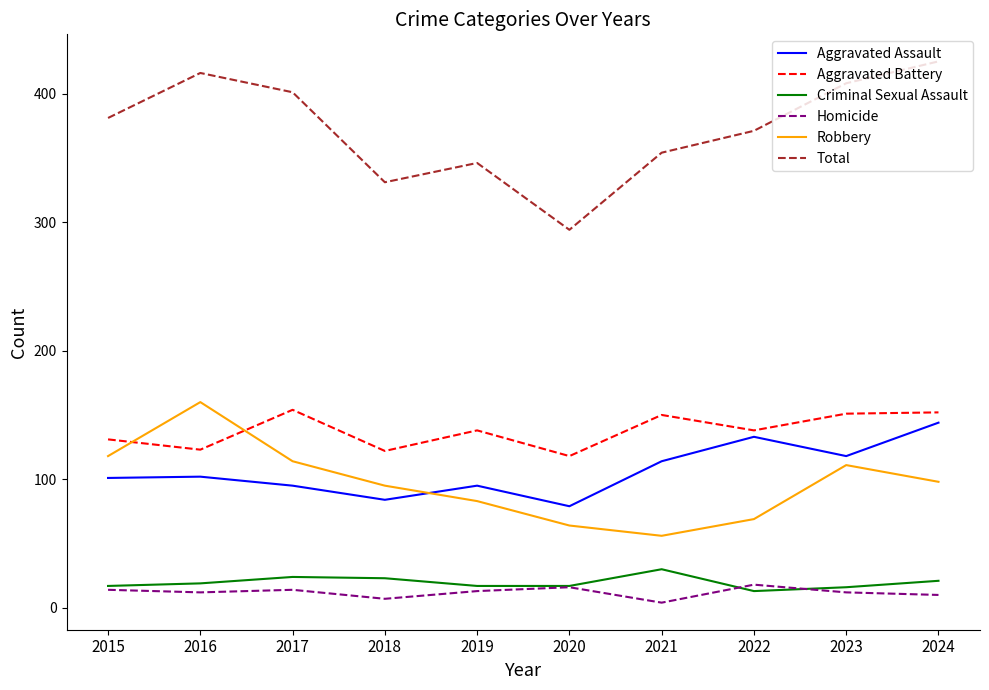

What are all the series names shown in the legend?

Aggravated Assault, Aggravated Battery, Criminal Sexual Assault, Homicide, Robbery, Total